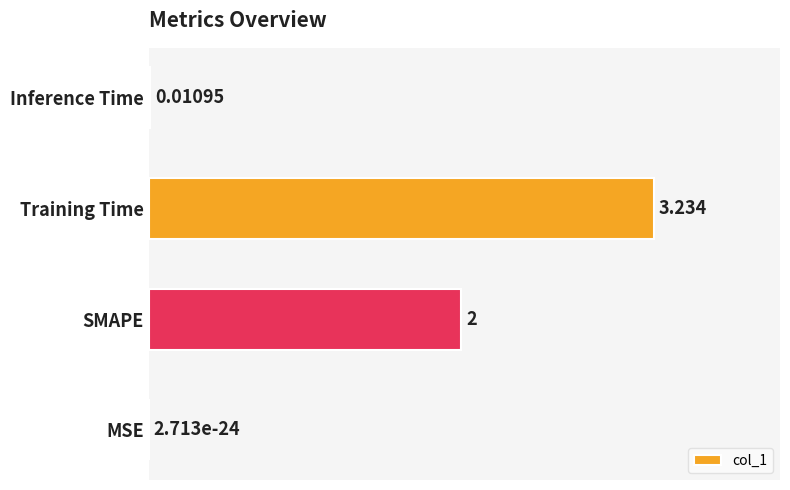

What is the sum of all values?

5.2